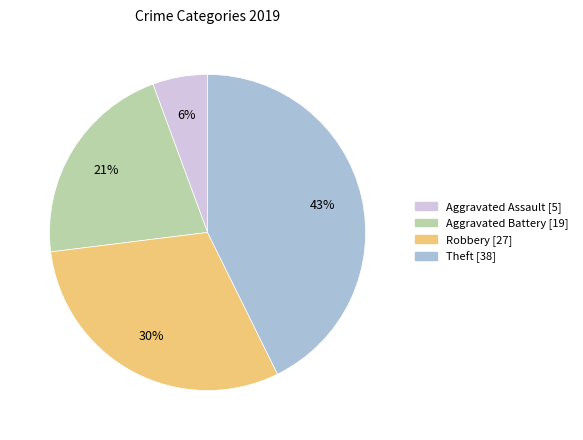

Combined, do Robbery and Aggravated Assault account for over 50%?

No